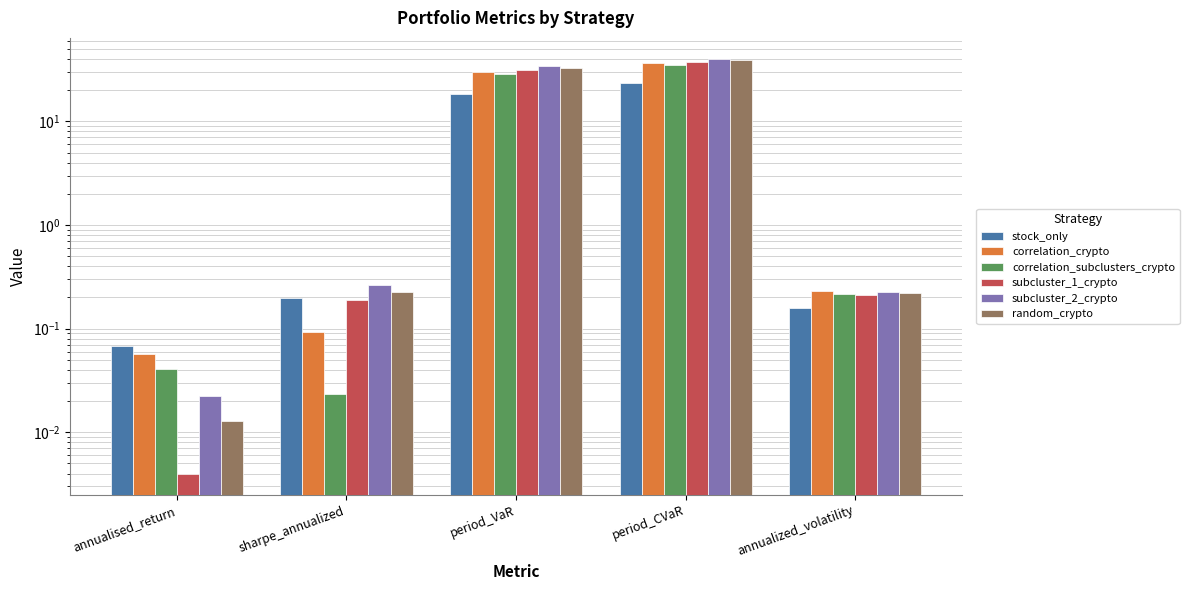

How many categories are shown in the chart?

5